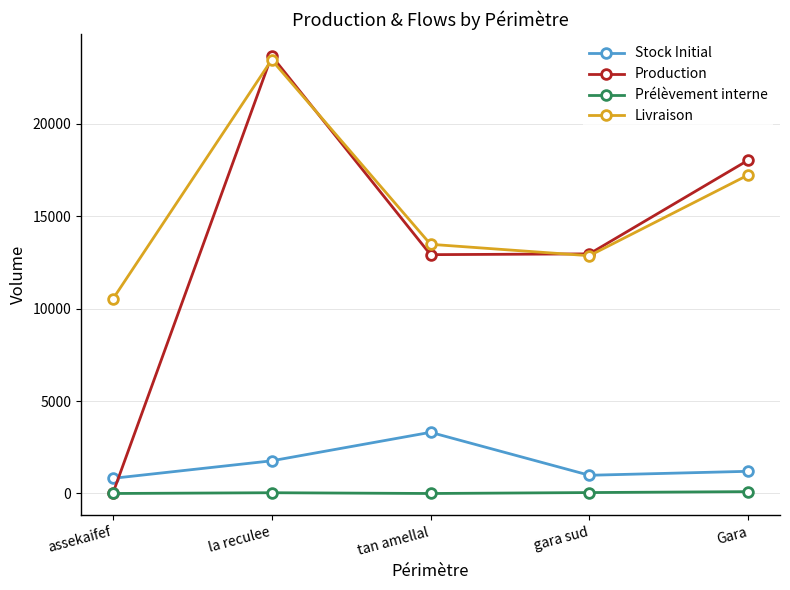

True or false: Stock Initial has a value of 1767.8 at la reculee.

True